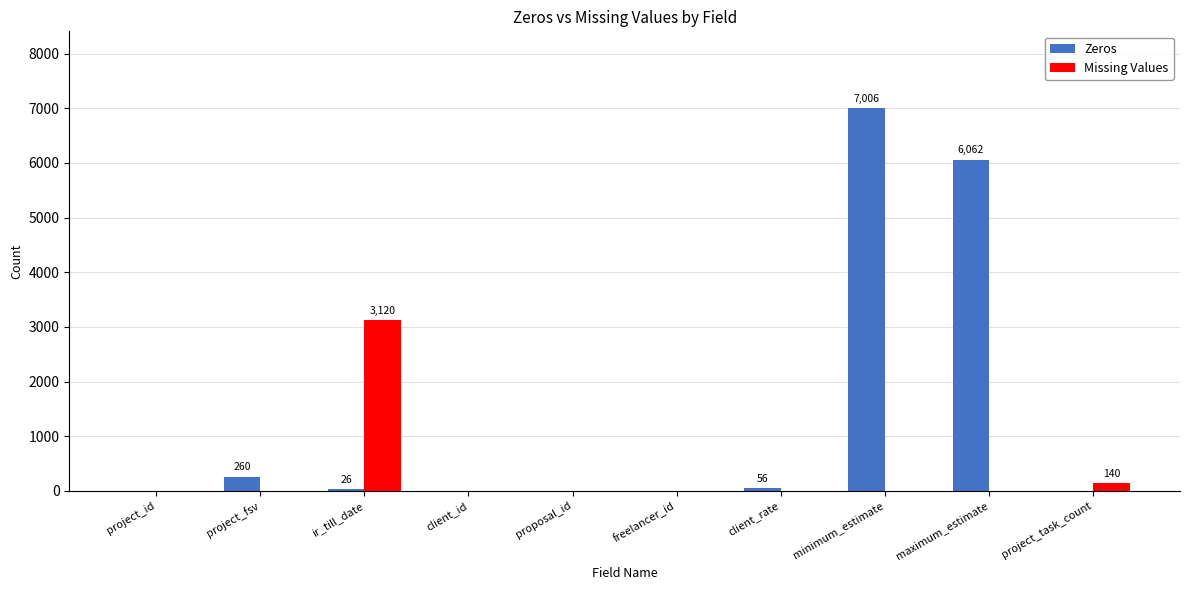

Which series has the largest total across all categories?

Zeros